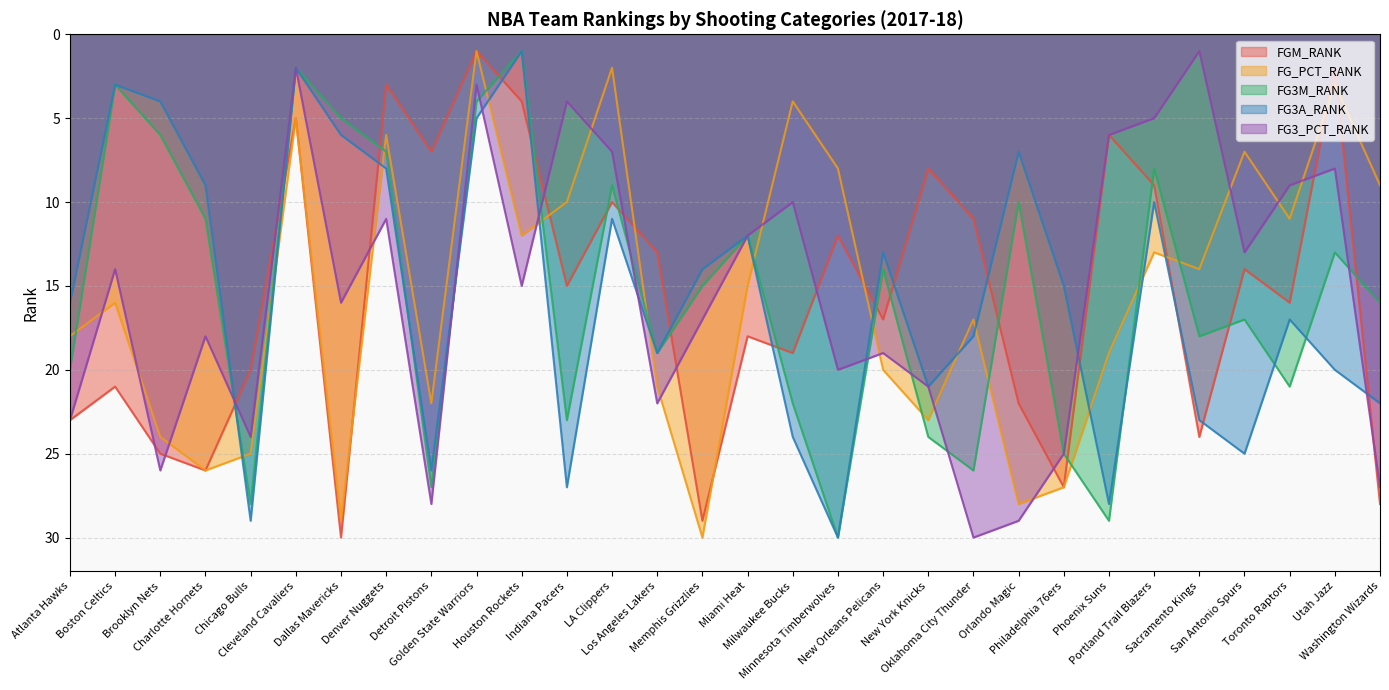

How many lines are shown in the chart?

5